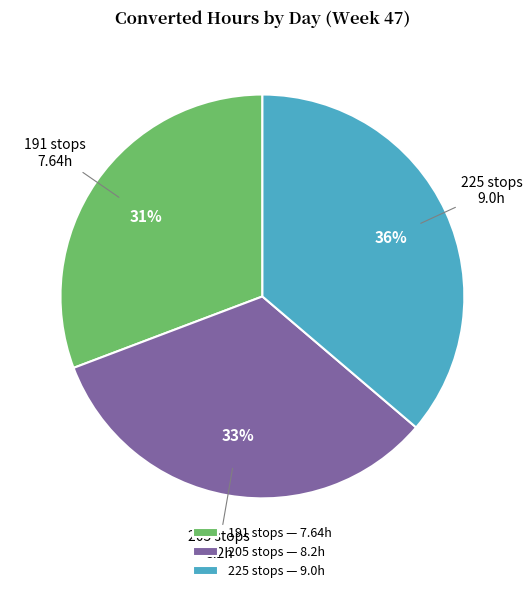

To the nearest percent, what is the average slice percentage?

33%